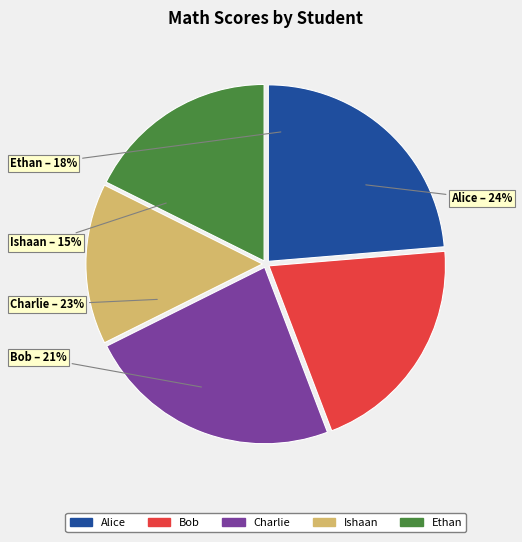

What percentage do Charlie and Bob together represent?

43.9%